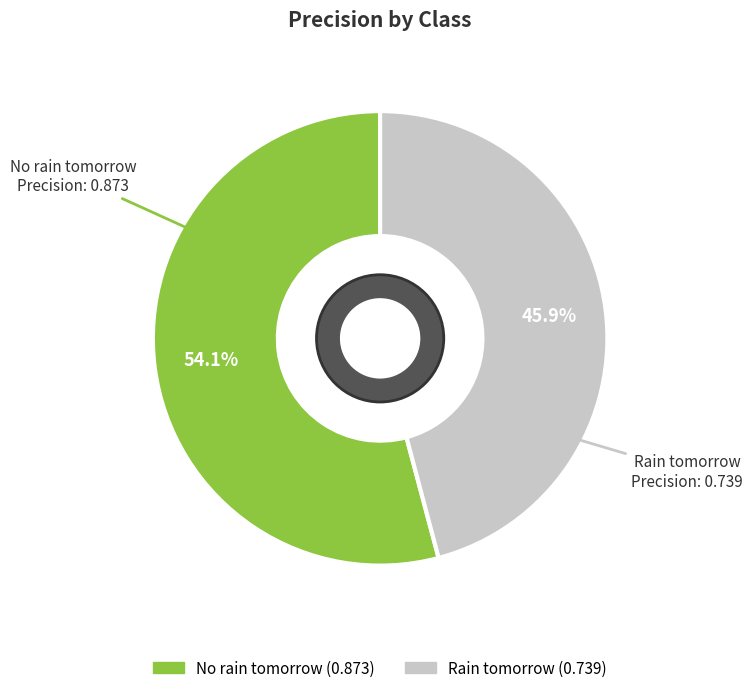

Between No rain tomorrow and Rain tomorrow, which is larger?

No rain tomorrow